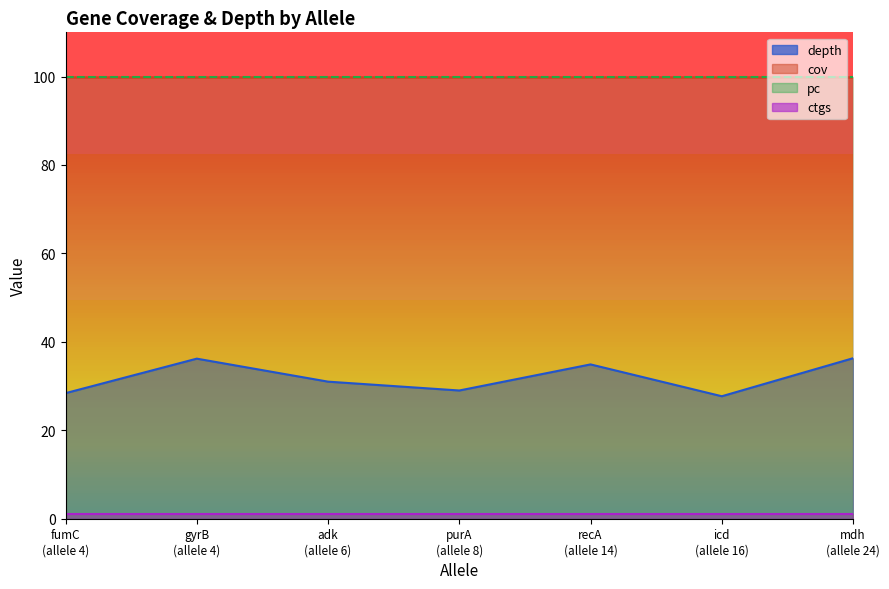

Is it true that depth equals 28.4 at fumC?

True